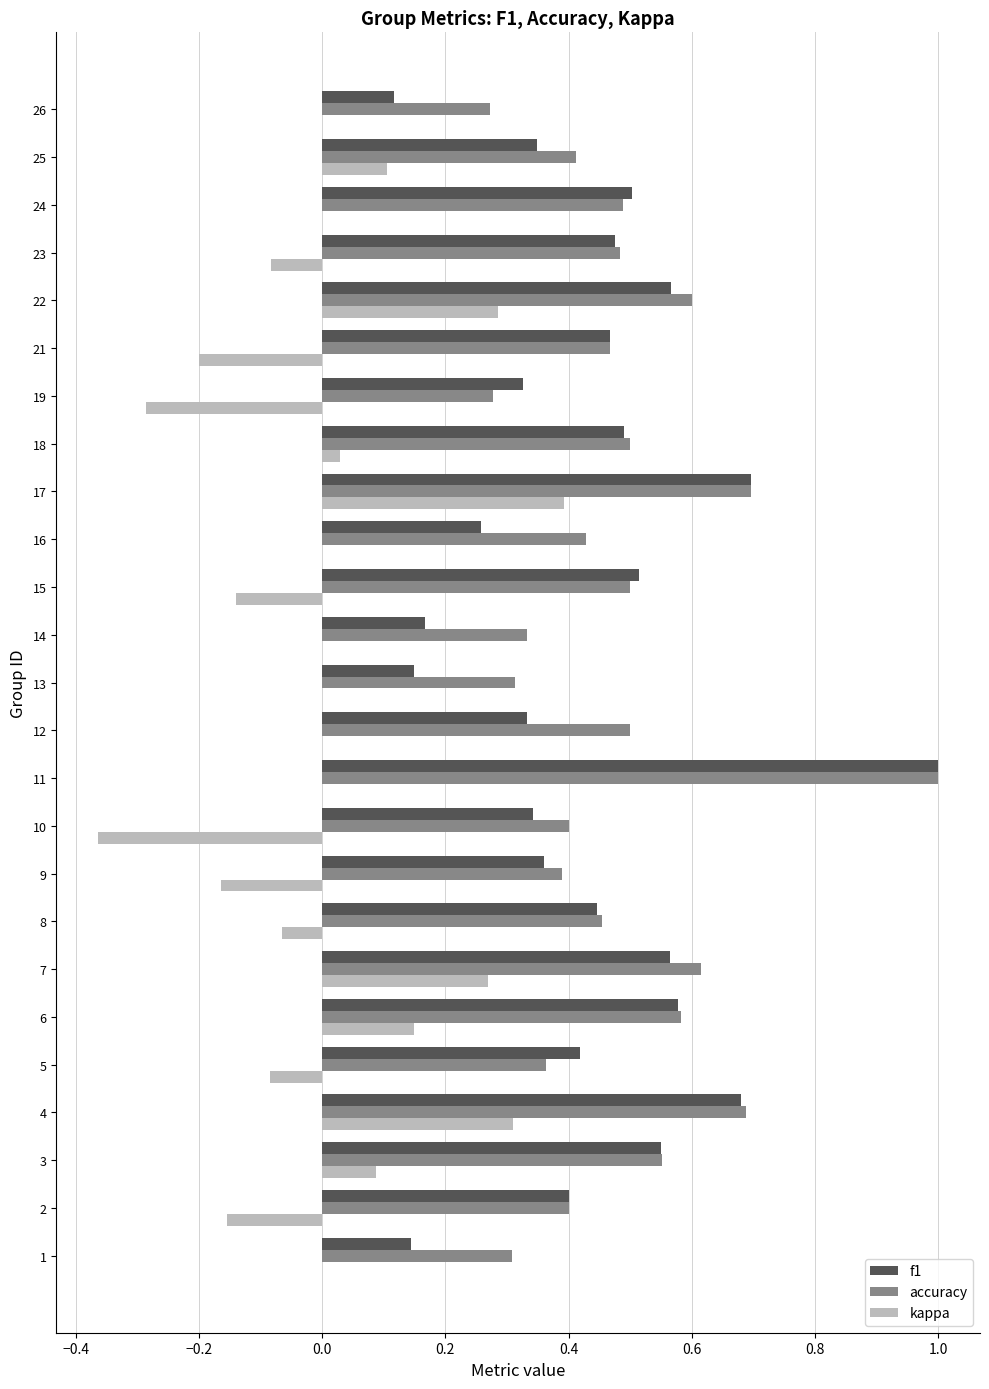

At which category is the sum across all series the highest?

11